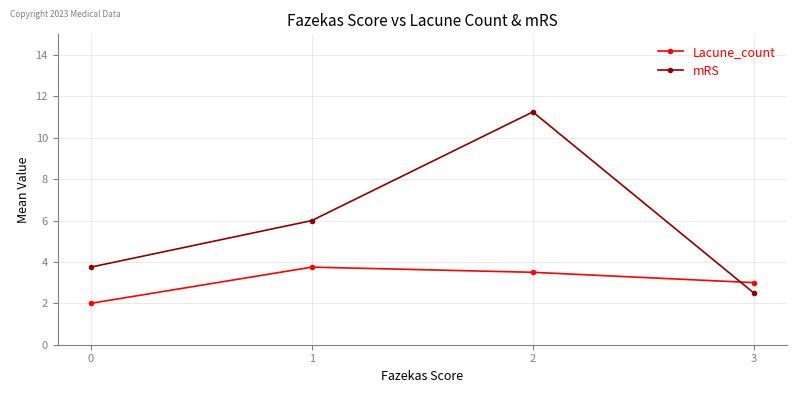

Which series has the widest spread of values?

mRS